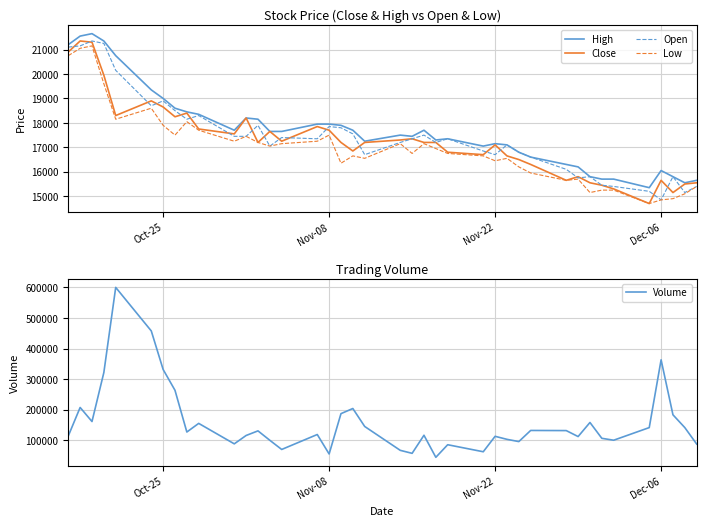

True or false: High and Volume cross at least once.

False